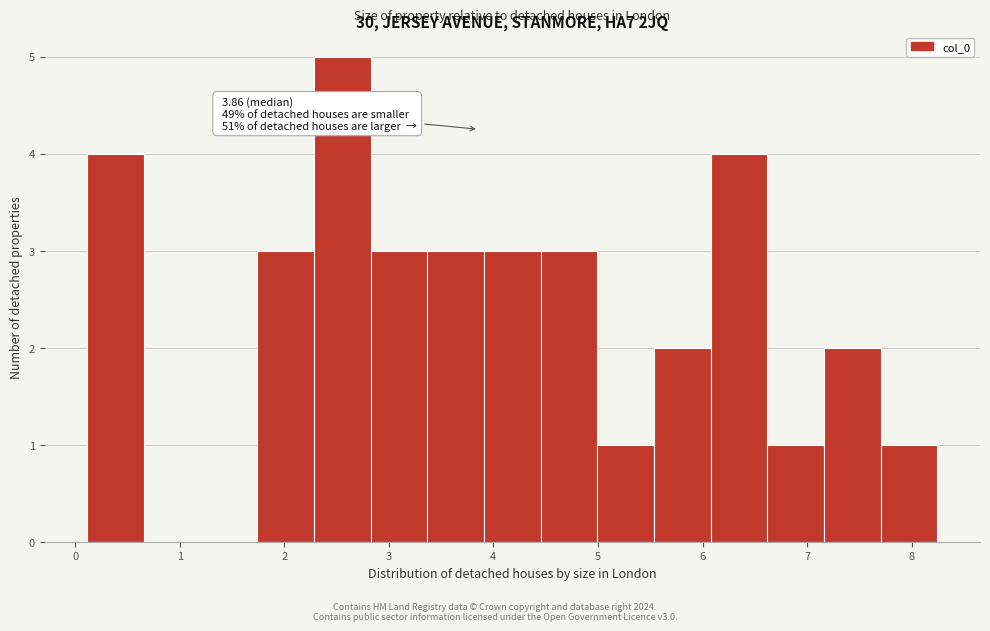

Which range on the x-axis has the tallest bar?

2.3 to 2.8